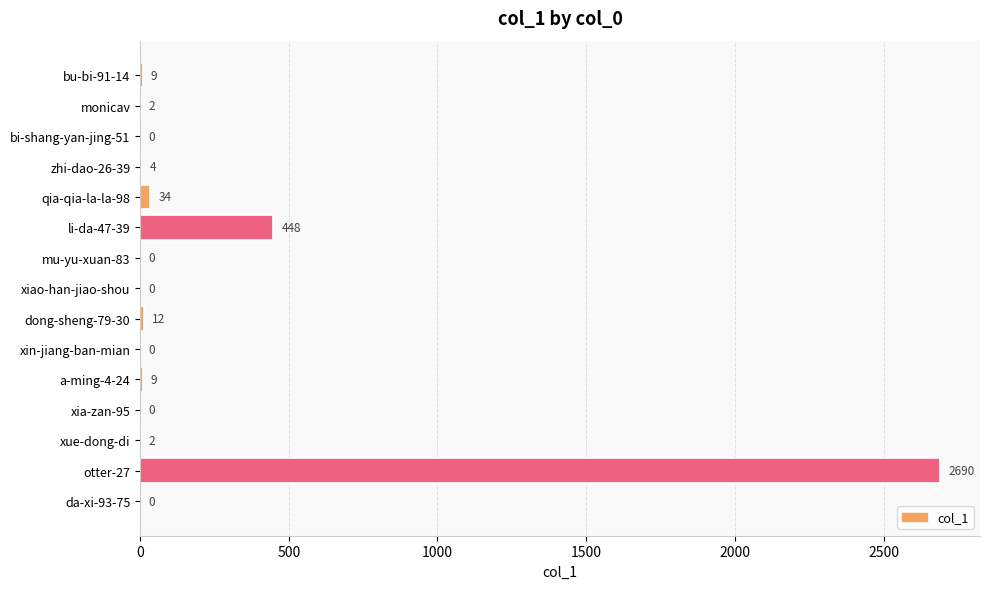

Is it true that the value at zhi-dao-26-39 is 4?

True